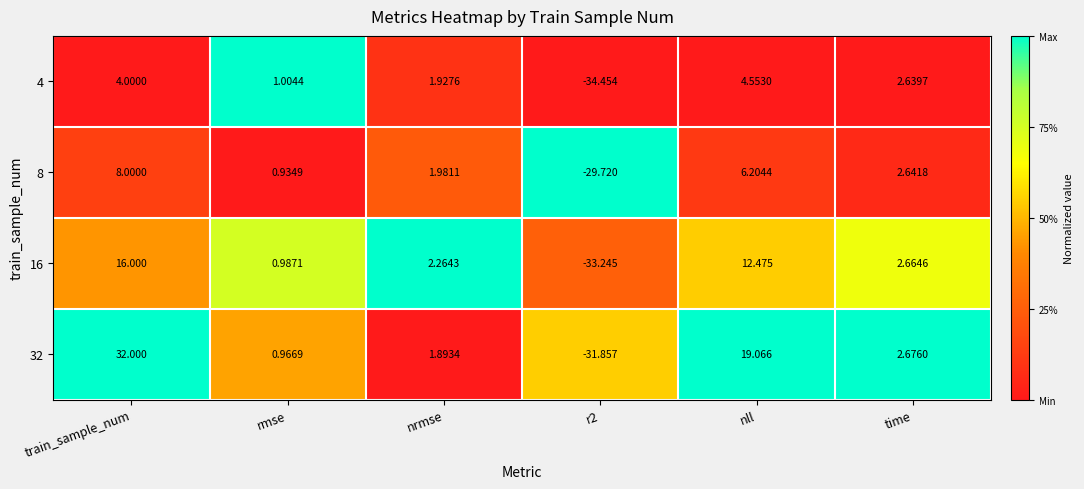

At which label does 4 reach its peak?

nll